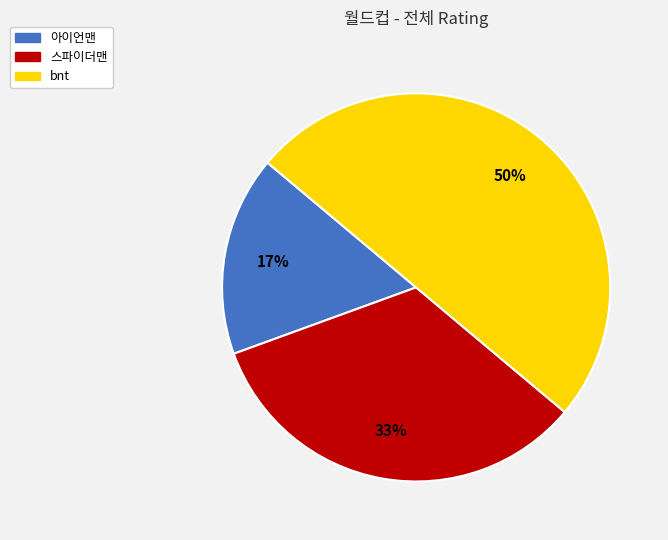

Approximately how many times larger is the value at 아이언맨 compared to 스파이더맨?

0.5